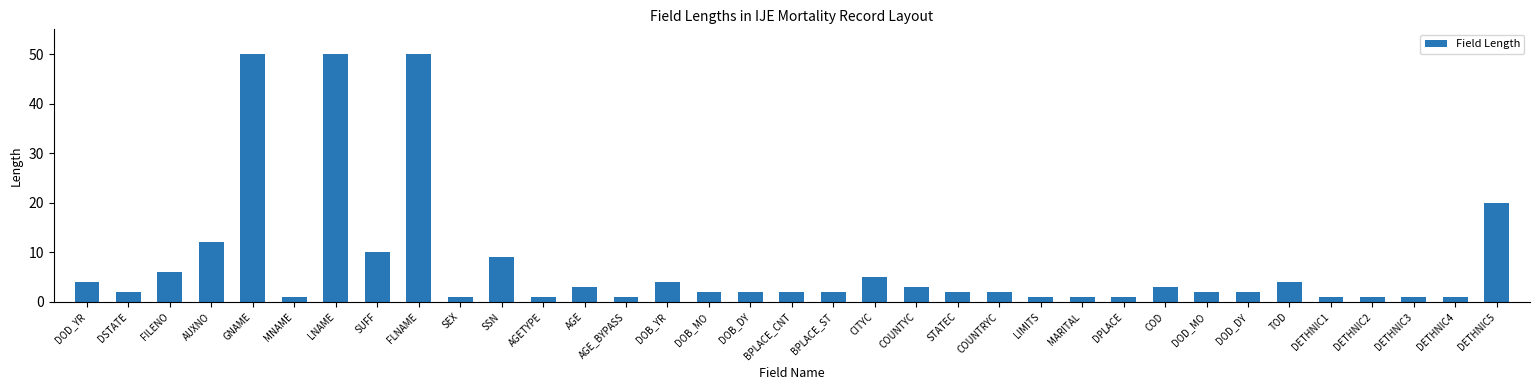

What is the difference between the values at AGETYPE and DOD_MO?

1